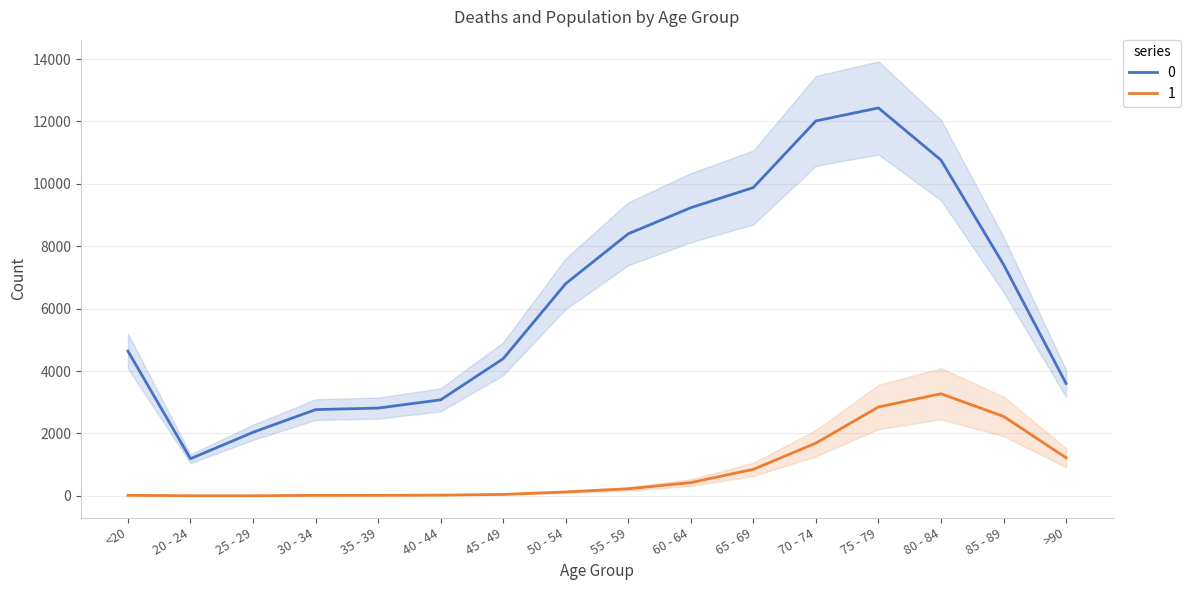

What is the average value of the 0 series?

6343